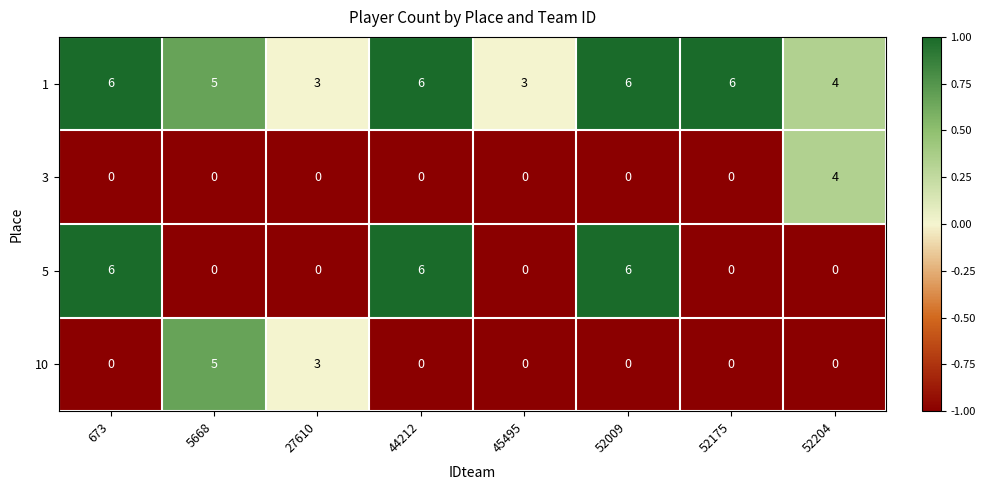

How many 5 values are between 0 and 6?

8